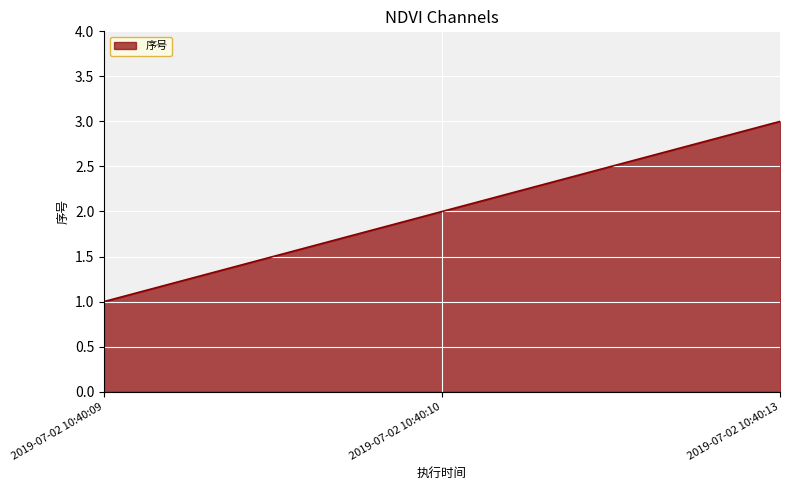

Count the values in the range 1 to 3.

3